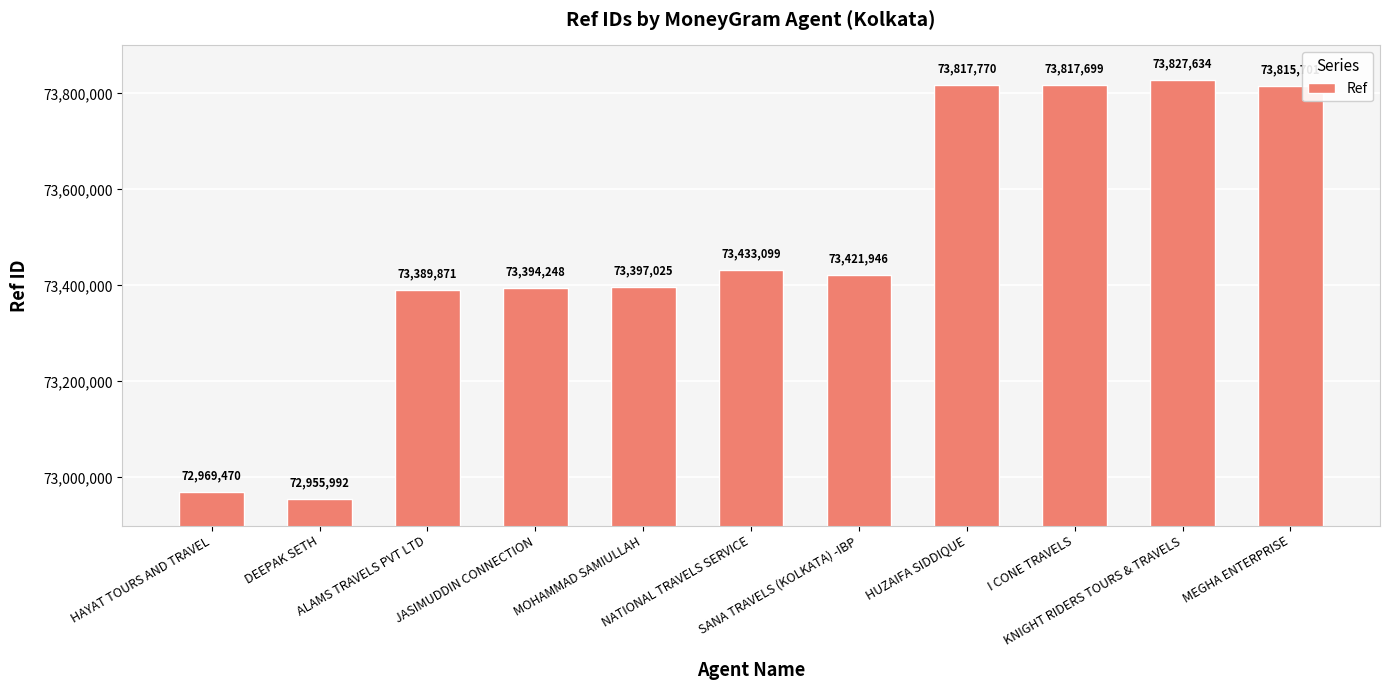

Where does the data first go above 73421946?

NATIONAL TRAVELS SERVICE